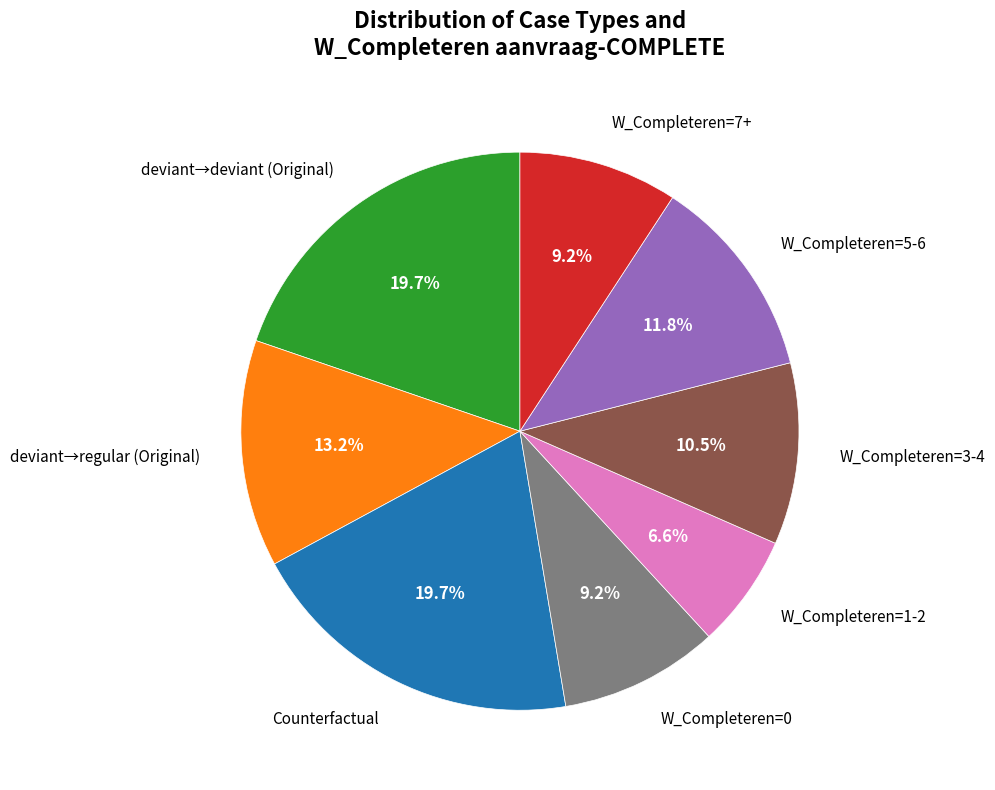

Which category has the smallest portion of the pie?

W_Completeren=1-2